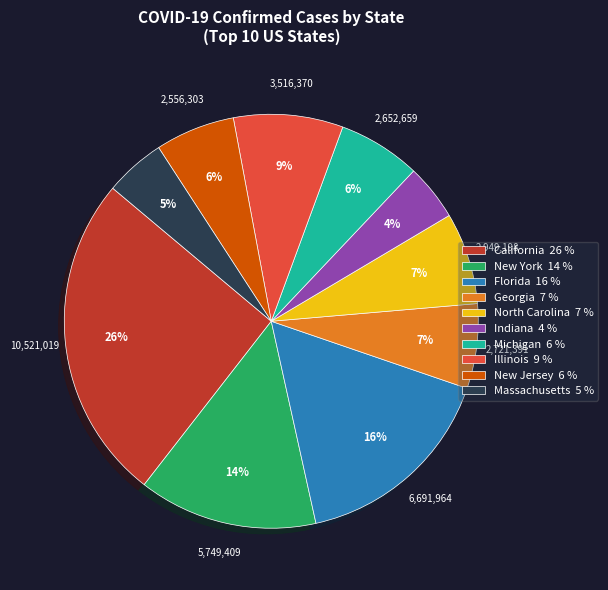

What is the ratio of the value at Georgia to the value at Massachusetts?

1.4